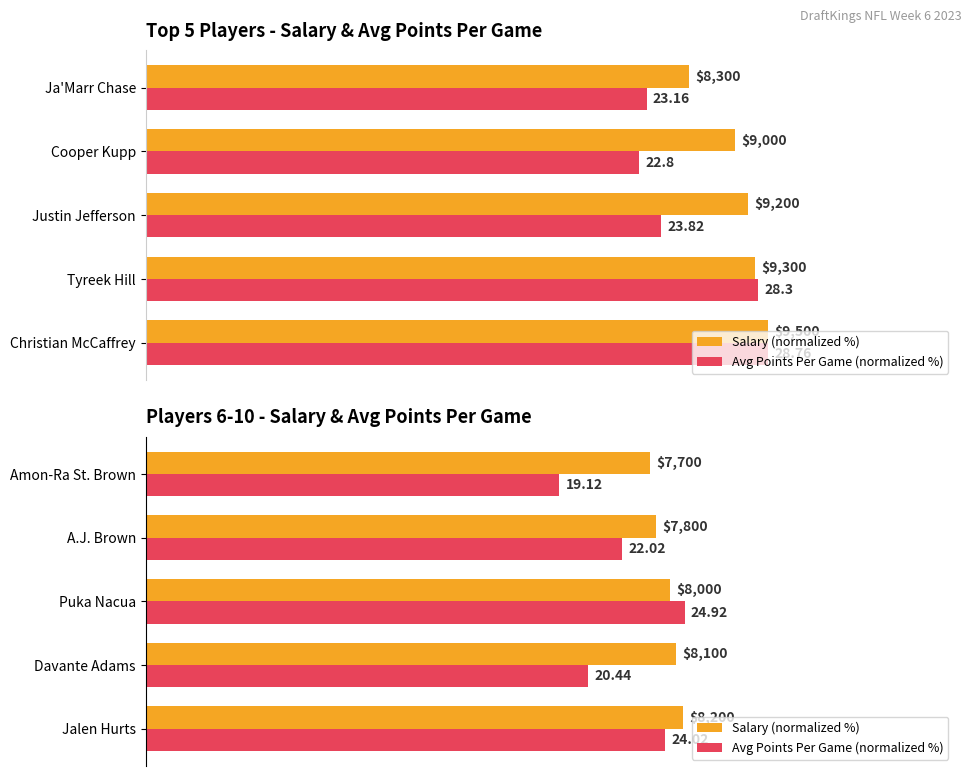

The Salary (normalized %) series shows 56.7 at Puka Nacua. True or false?

False